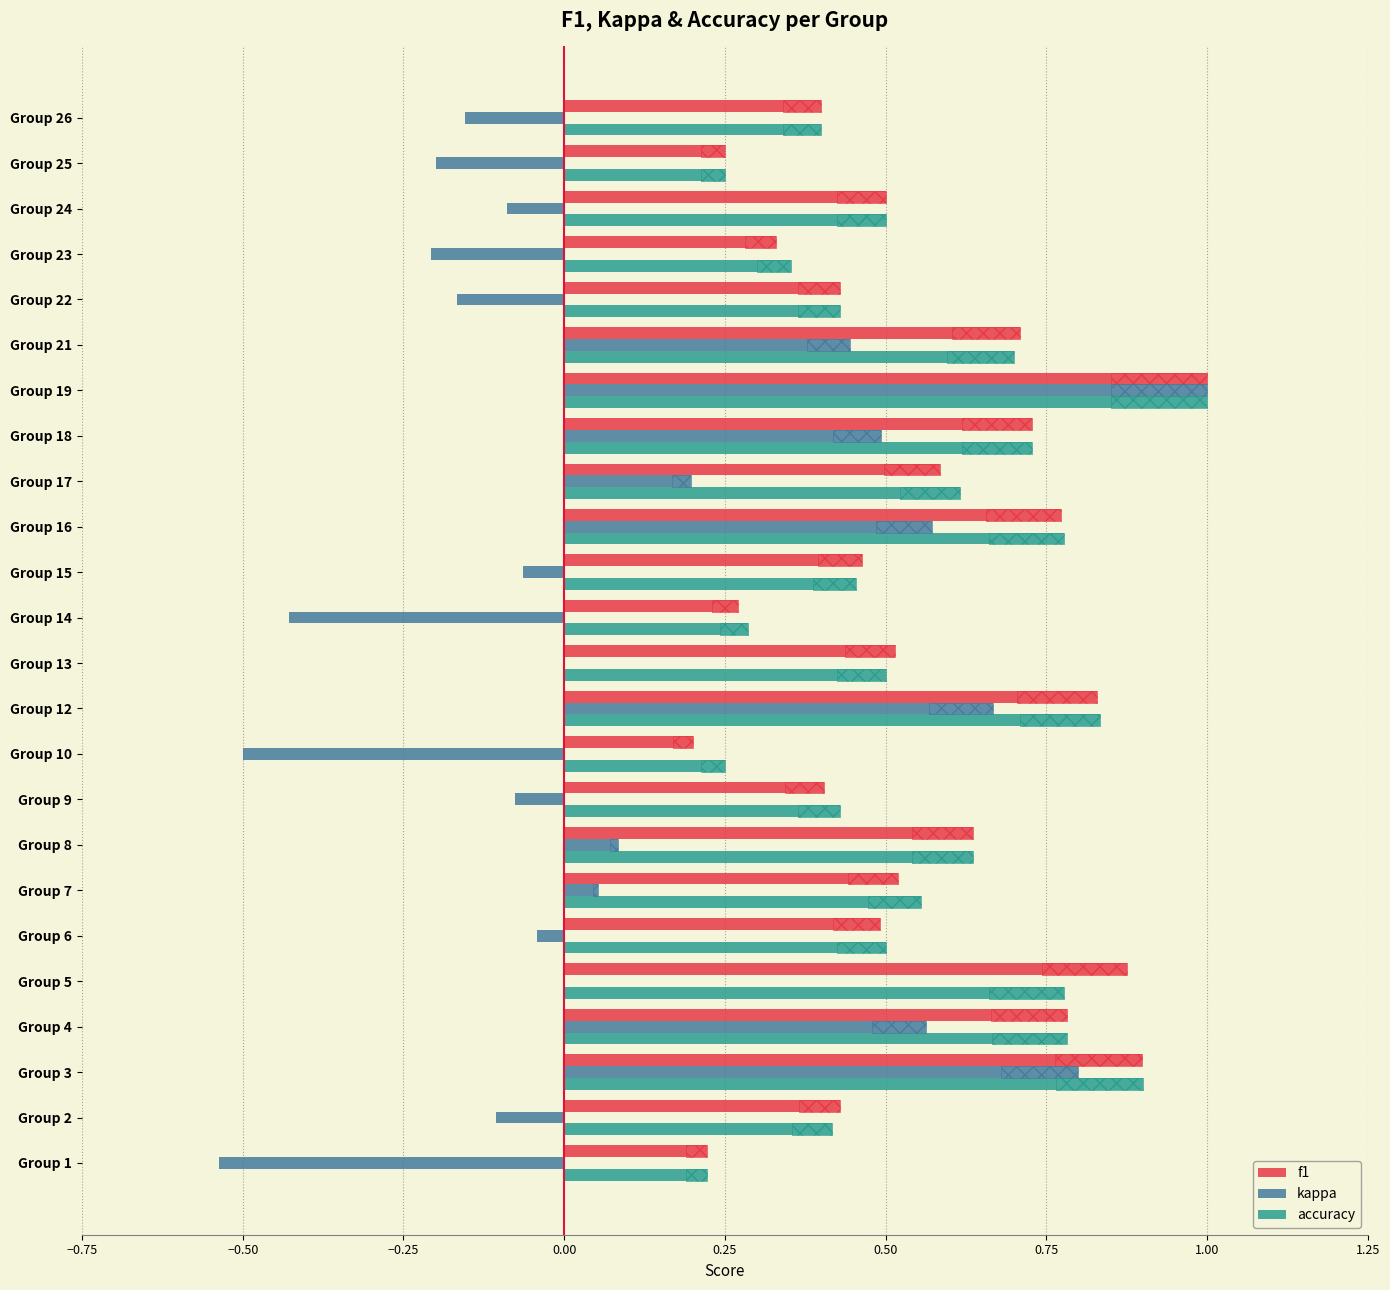

What position from the right is 14?

10